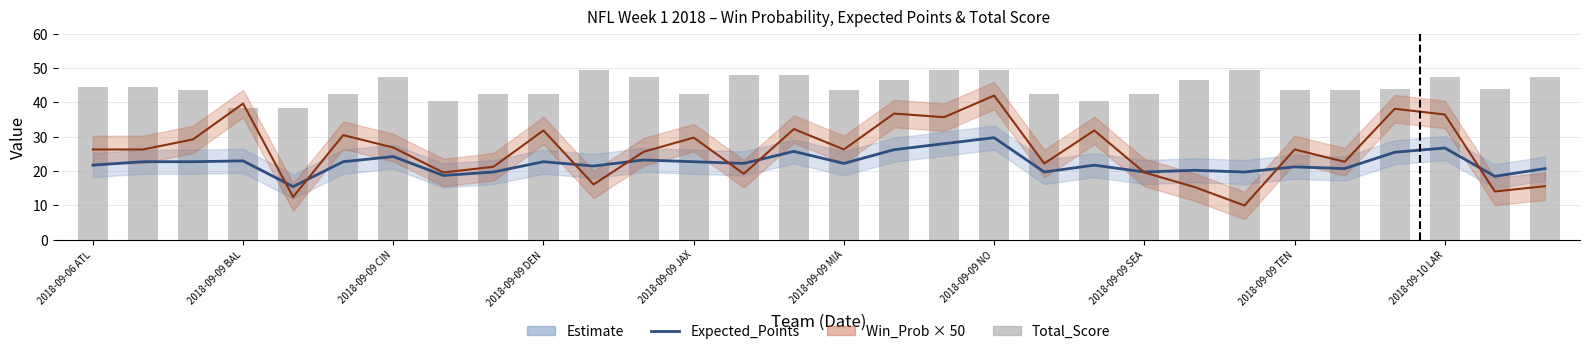

What is the difference between the maximum and minimum values in the Total_Score series?

11.0